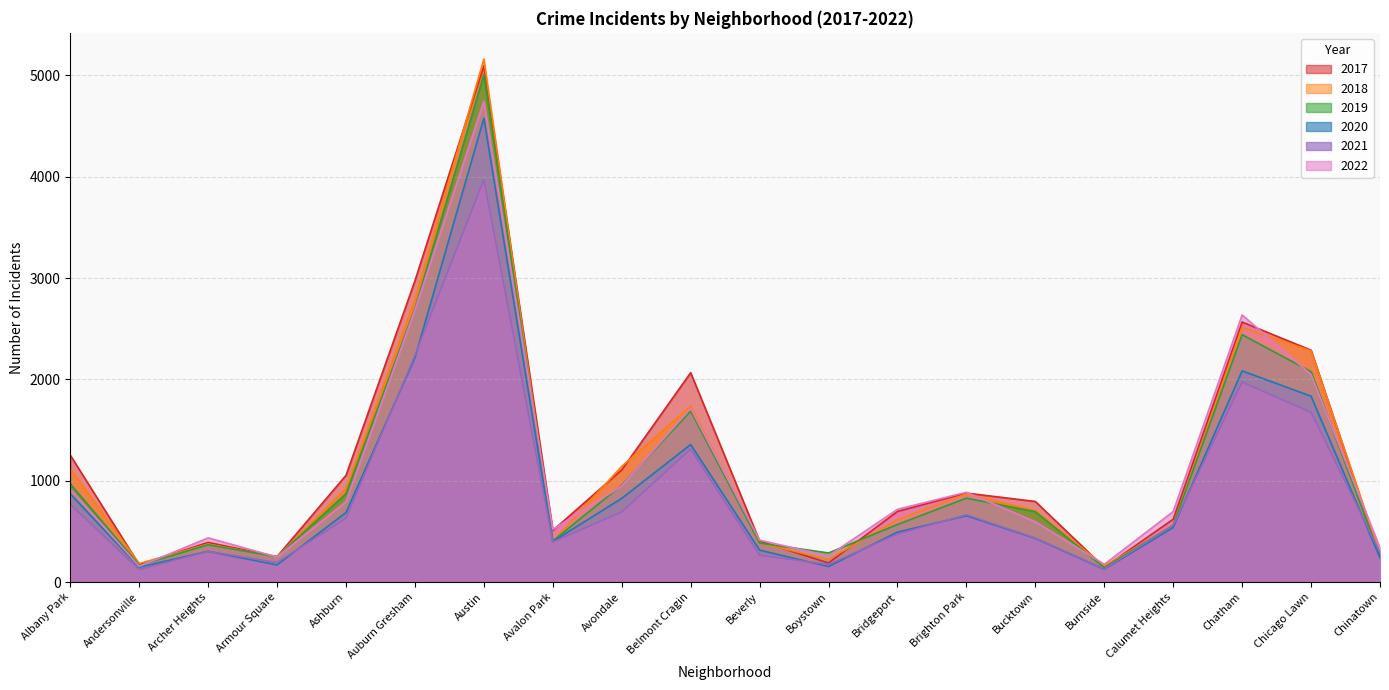

Which has a higher value, Calumet Heights or Avalon Park?

Calumet Heights